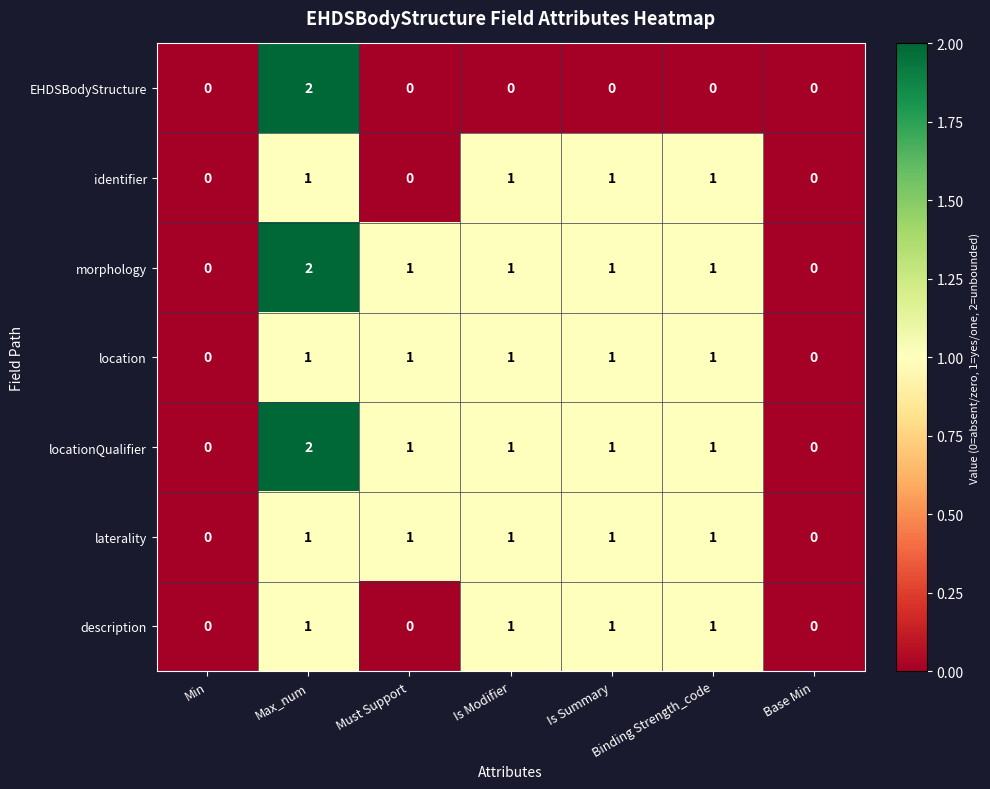

Which label corresponds to the largest value in the chart?

Max_num